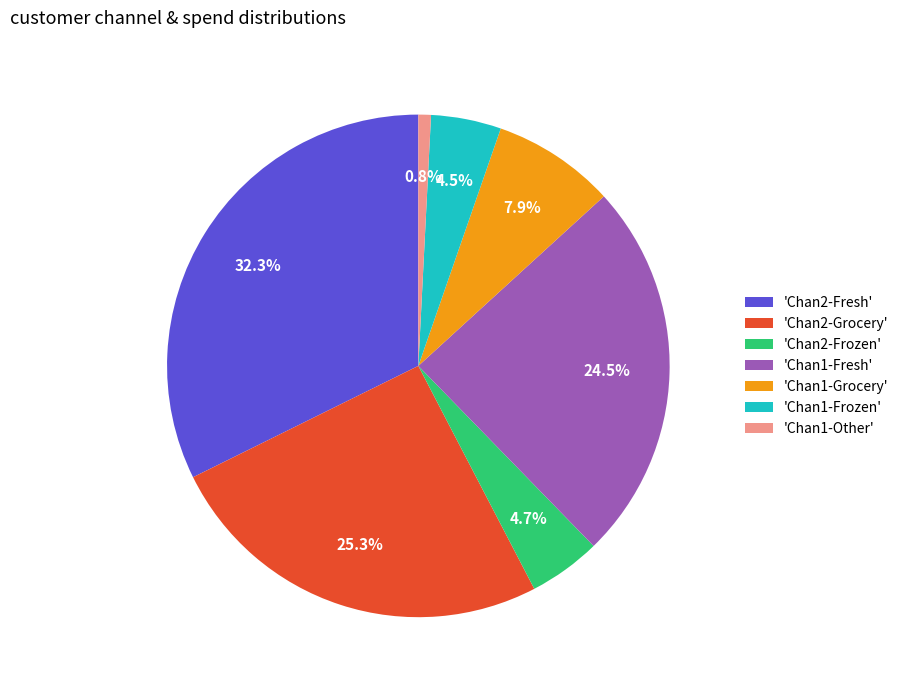

To the nearest percent, what is the difference between the largest and smallest slice percentages?

32%